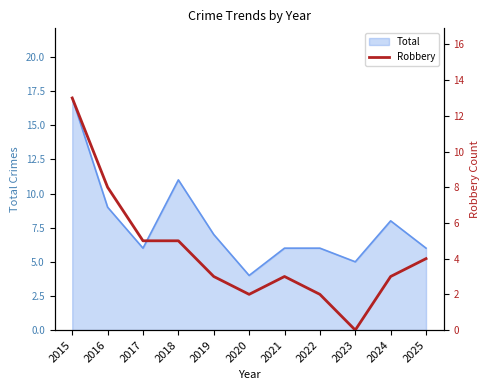

At which label does Total reach its minimum?

2020